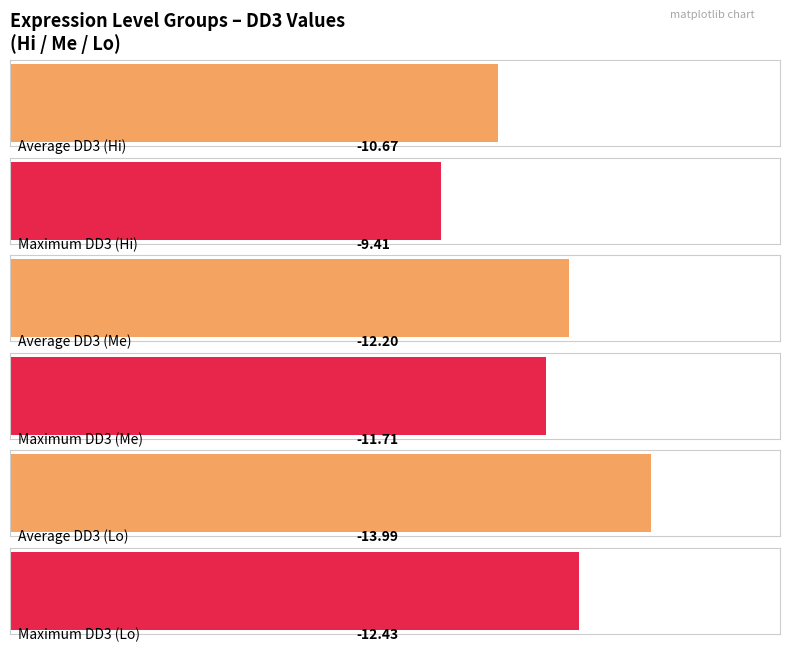

The Lo series shows -20.3 at 3. True or false?

False